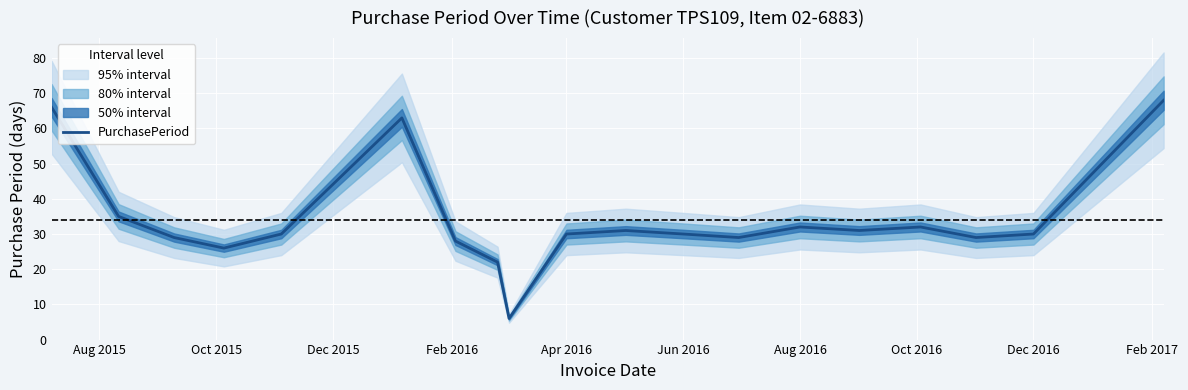

What is the maximum value for PurchasePeriod?

68